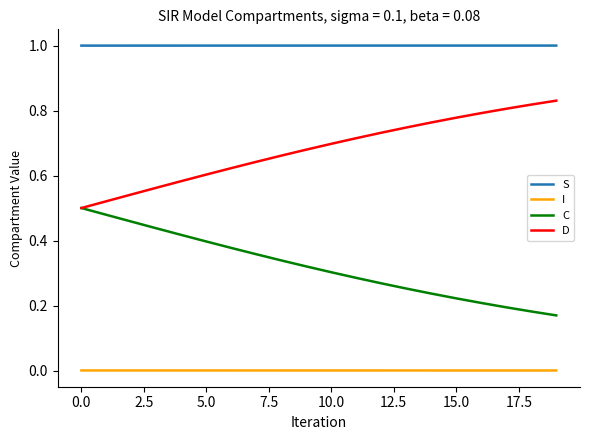

True or false: D and I intersect in this chart.

False